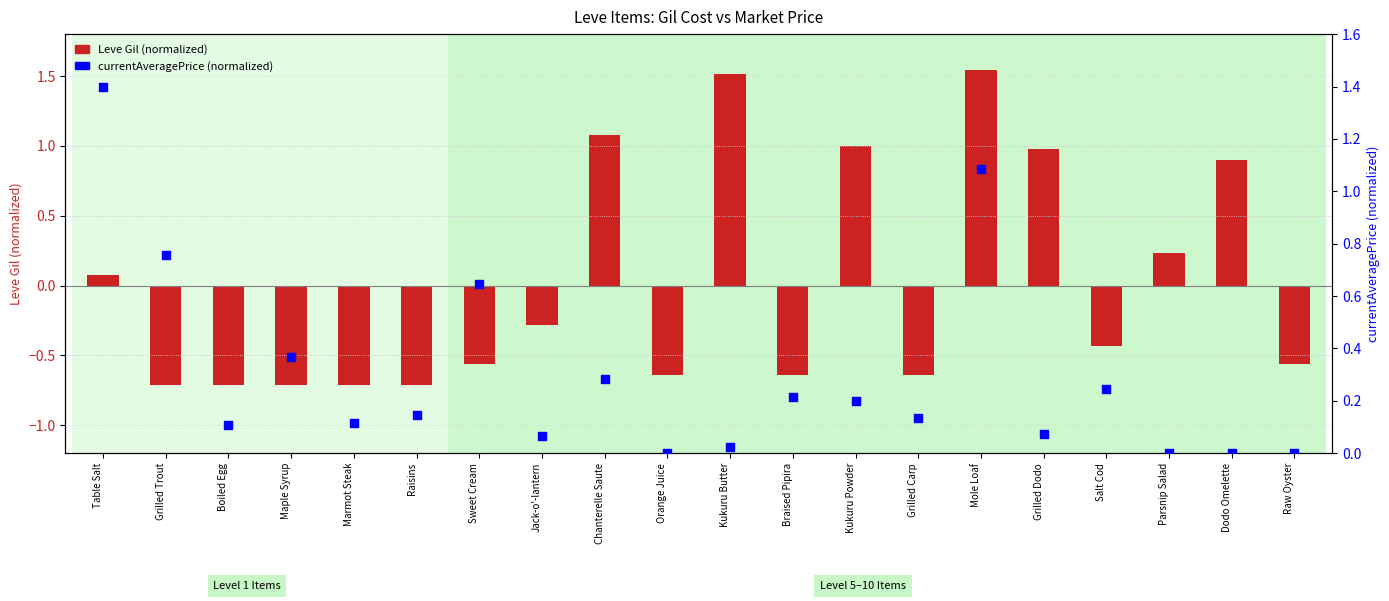

Which series has the widest spread of Y values?

Leve Gil (normalized)